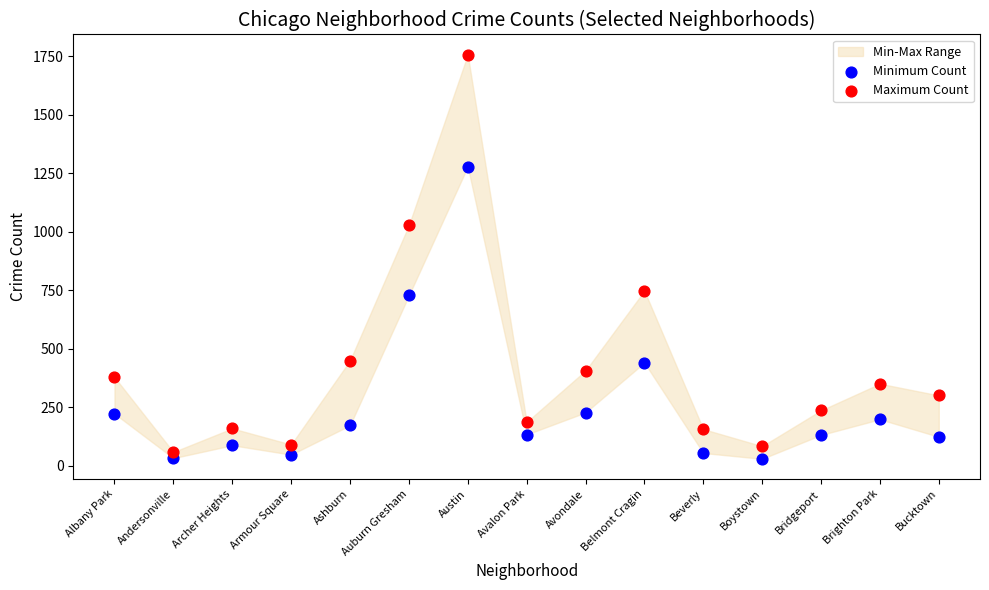

Which series reaches the maximum Y coordinate?

Maximum Count